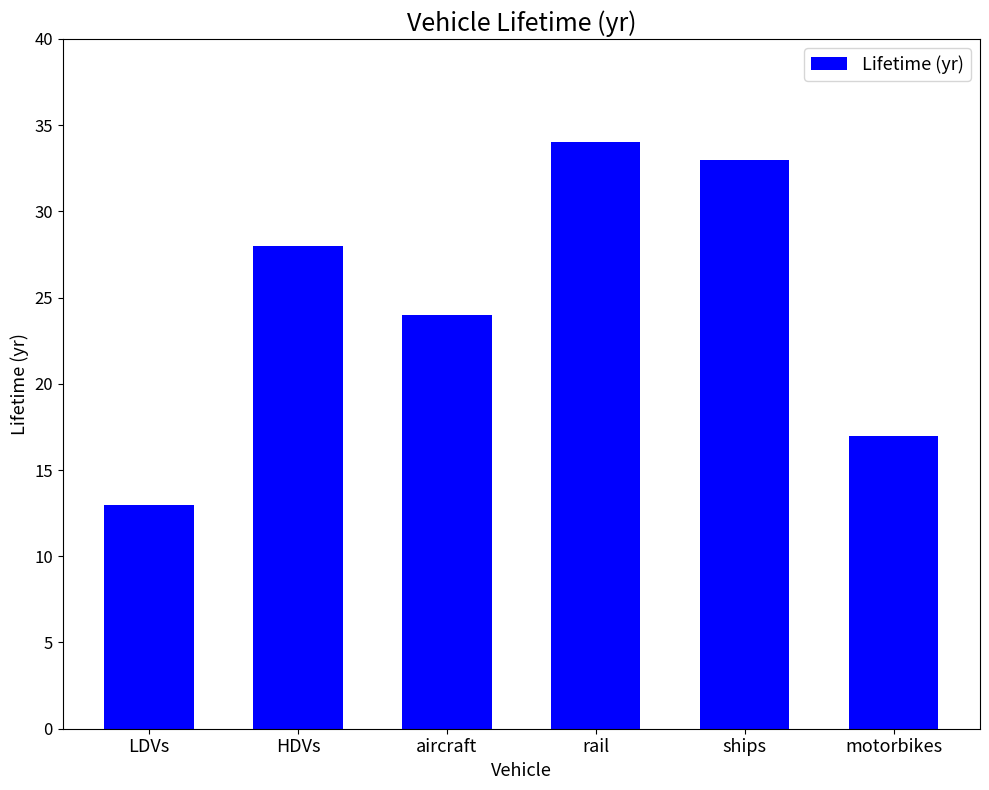

What is the difference between the maximum and minimum values?

21